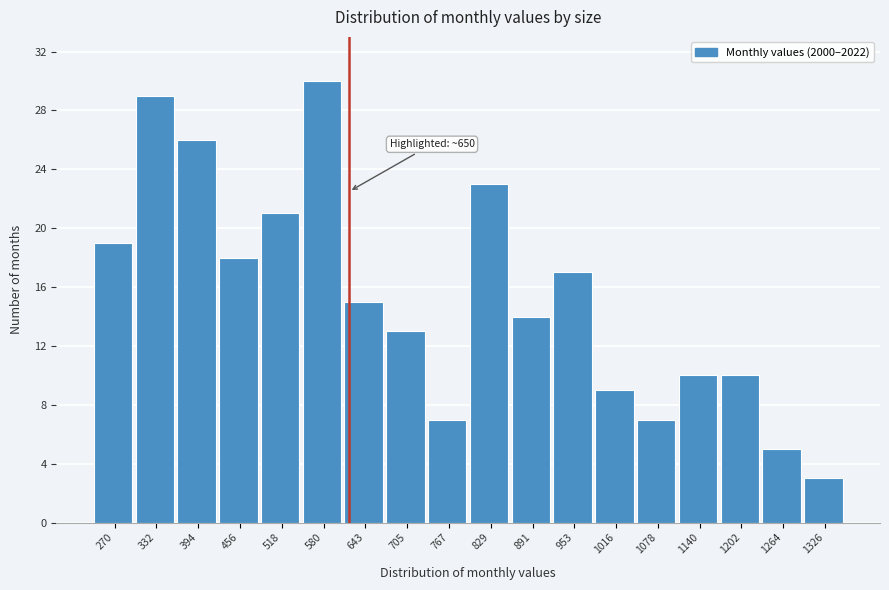

Reading right to left, extract all data points from this chart.

1326=3	1264=5	1202=10	1140=10	1078=7	1016=9	953=17	891=14	829=23	767=7	705=13	643=15	580=30	518=21	456=18	394=26	332=29	270=19